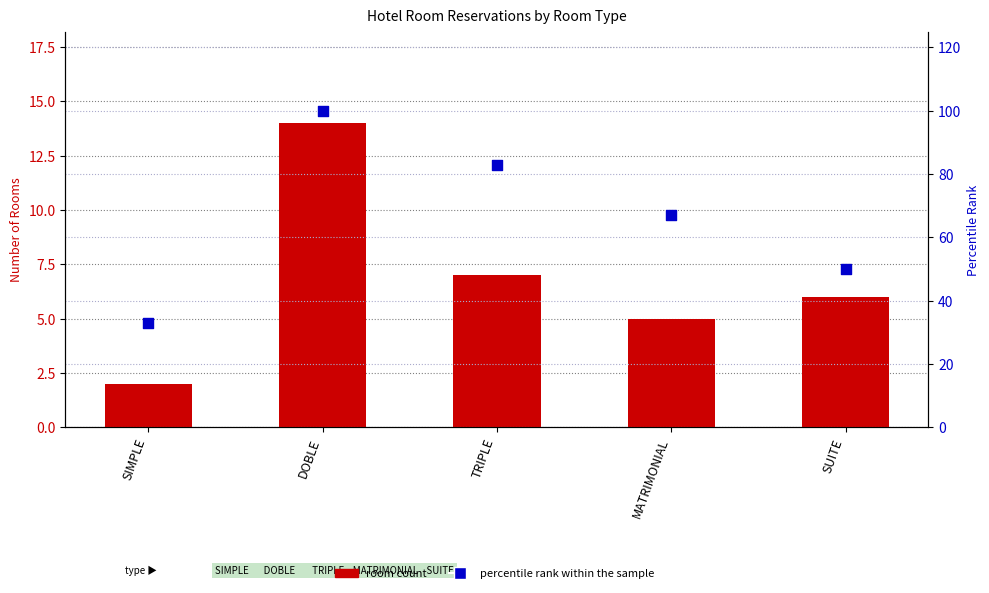

Is the value of percentile rank within the sample at DOBLE greater than the value of room count at TRIPLE?

Yes